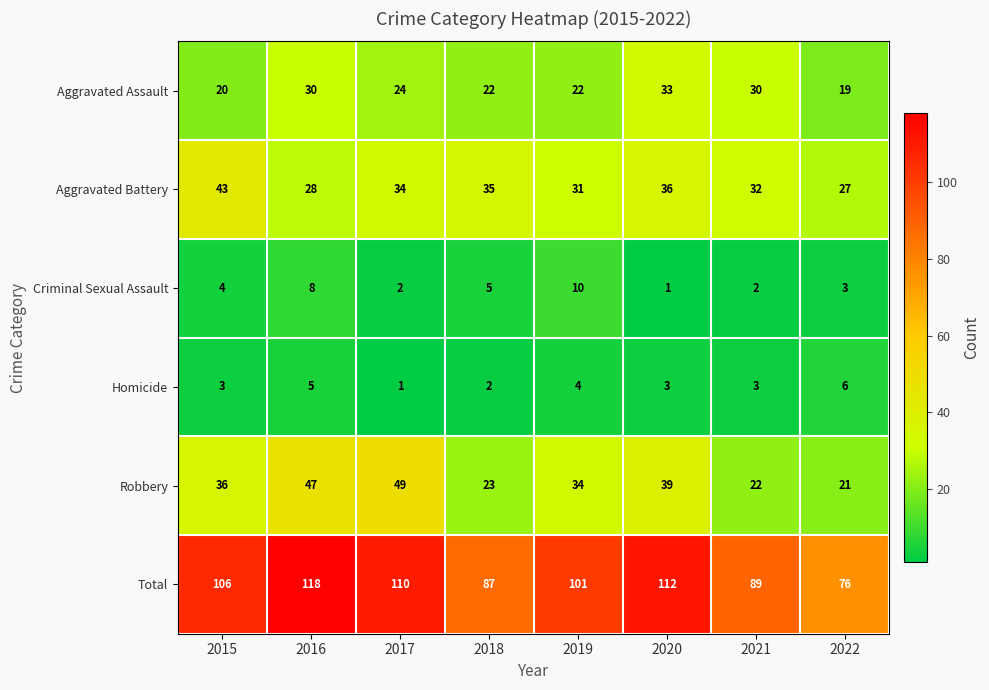

Which category has the highest value across all series?

2016